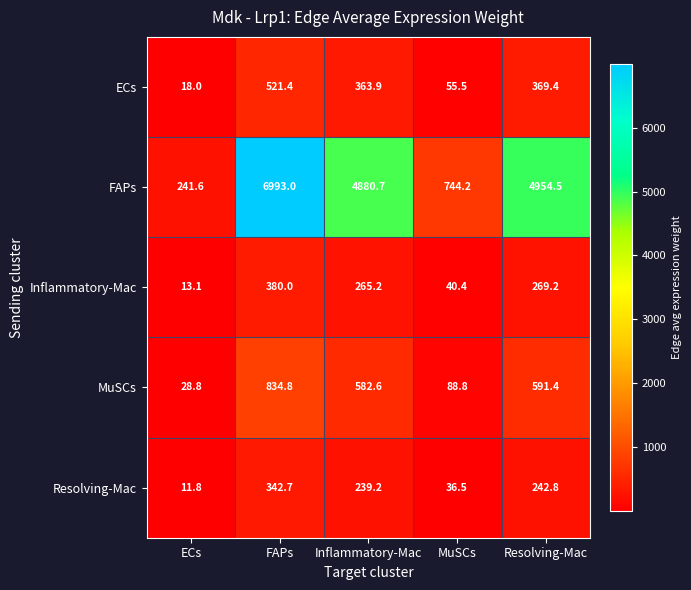

At how many categories does at least one series exceed 120?

5